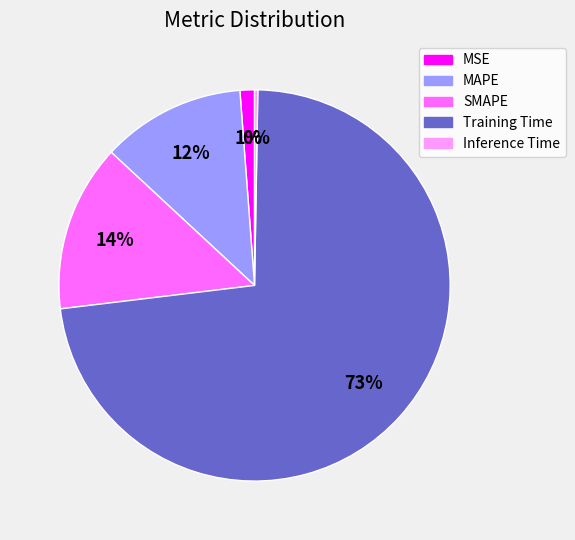

To the nearest percent, what is the difference between the Training Time and MSE slice percentages?

72%